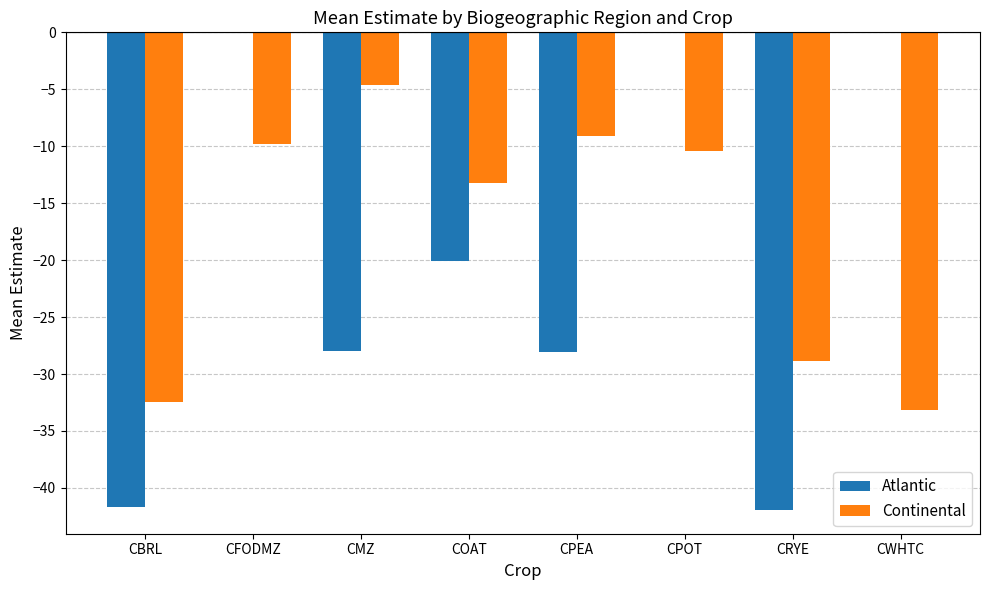

How many values in the Atlantic series exceed -20?

3